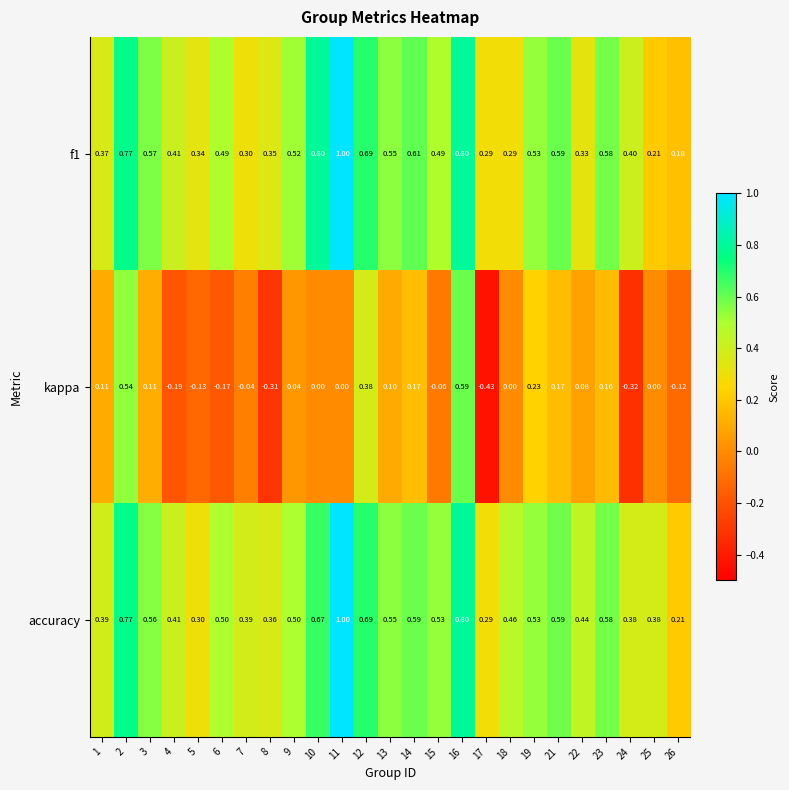

Which series has the largest total across all categories?

accuracy